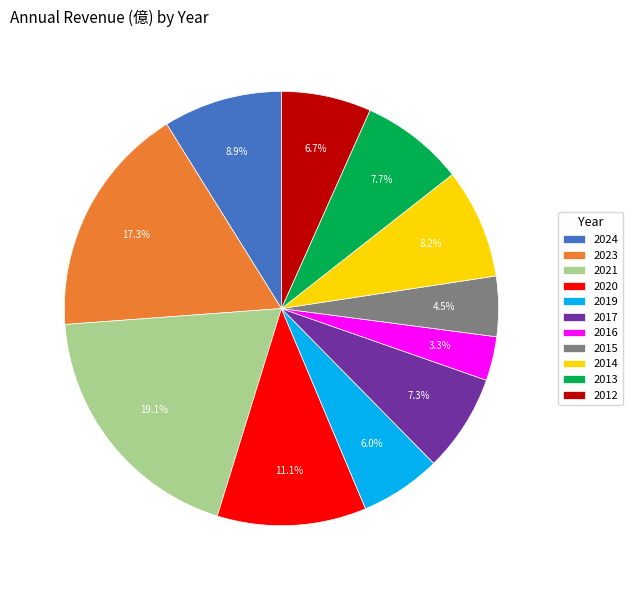

To the nearest percent, what is the difference between the 2014 and 2019 slice percentages?

2%